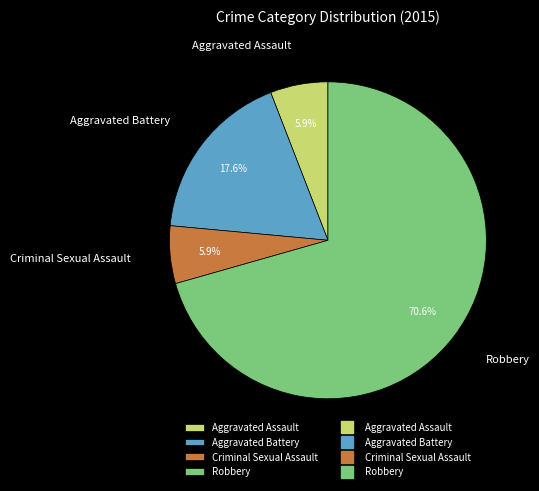

Between Aggravated Battery and Robbery, which is larger?

Robbery